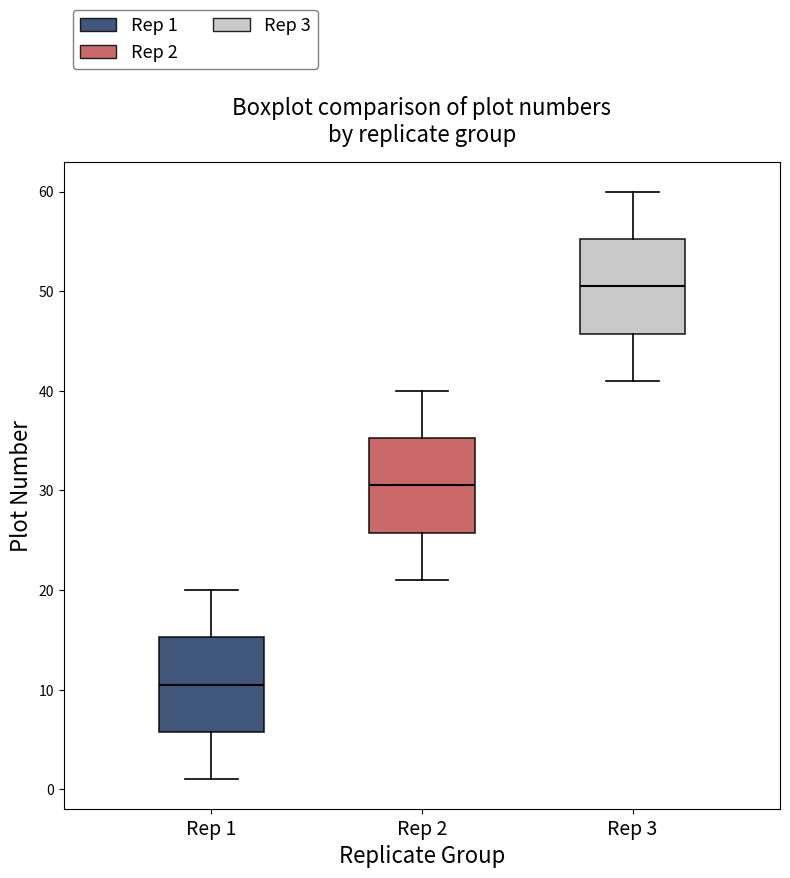

Reading left to right, transcribe this box plot: for each box, give where its median line is, the range the box spans, and where its two whiskers end, as read against the y-axis. The values are not printed on the chart, so give them approximately, as read against the axis.

Rep 1: median 11, box 6 to 15, whiskers 1 to 20
Rep 2: median 31, box 26 to 35, whiskers 21 to 40
Rep 3: median 51, box 46 to 55, whiskers 41 to 60